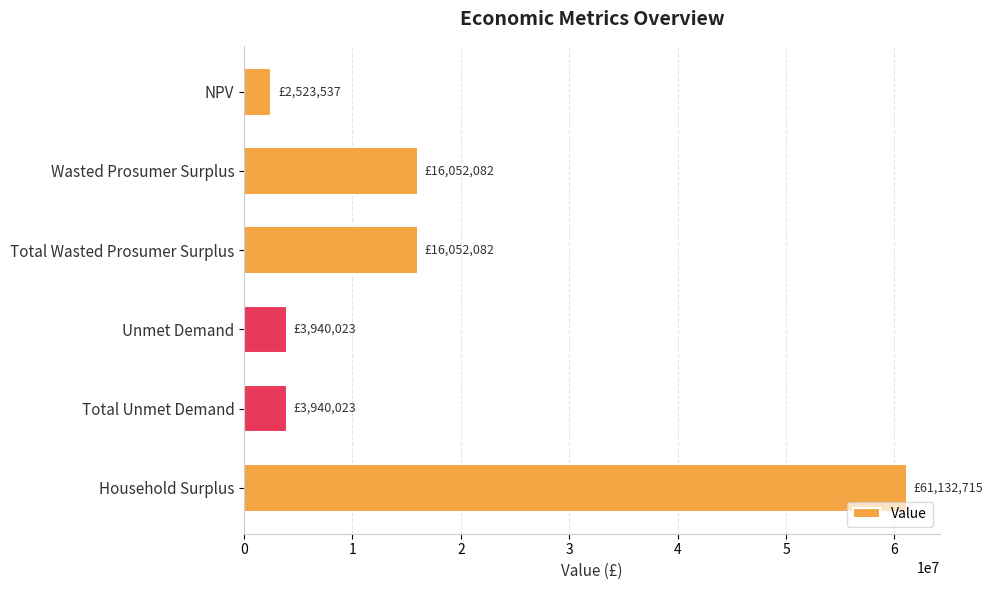

What is the average value?

17273410.5